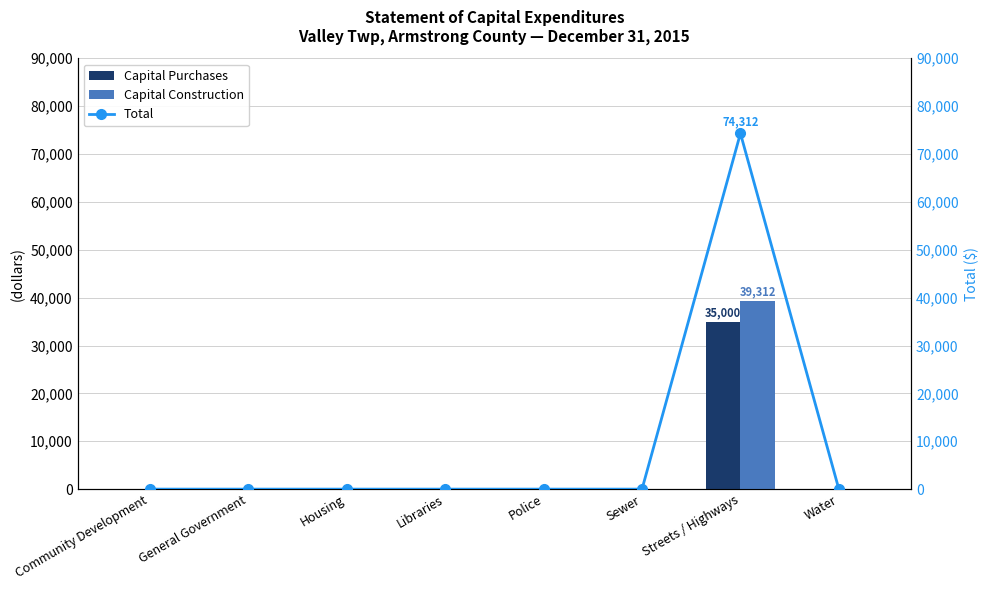

Between General Government and Sewer, which series saw the biggest shift?

Capital Purchases